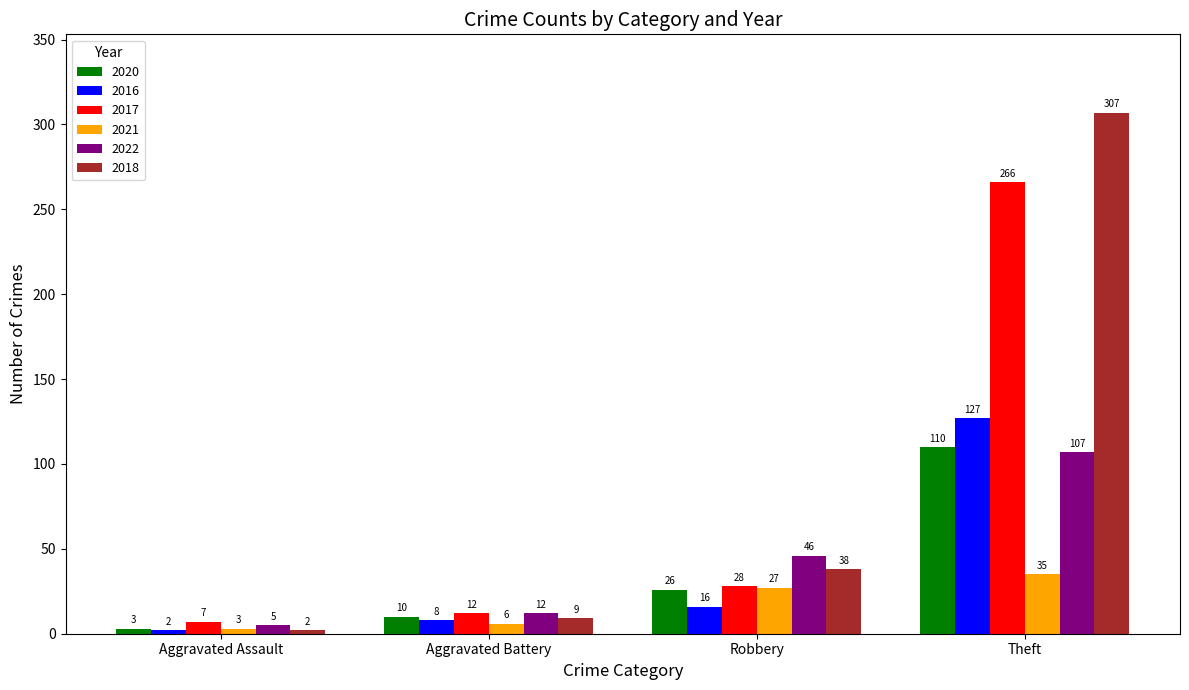

List the series in order of their peak value, highest first.

2018, 2017, 2016, 2020, 2022, 2021